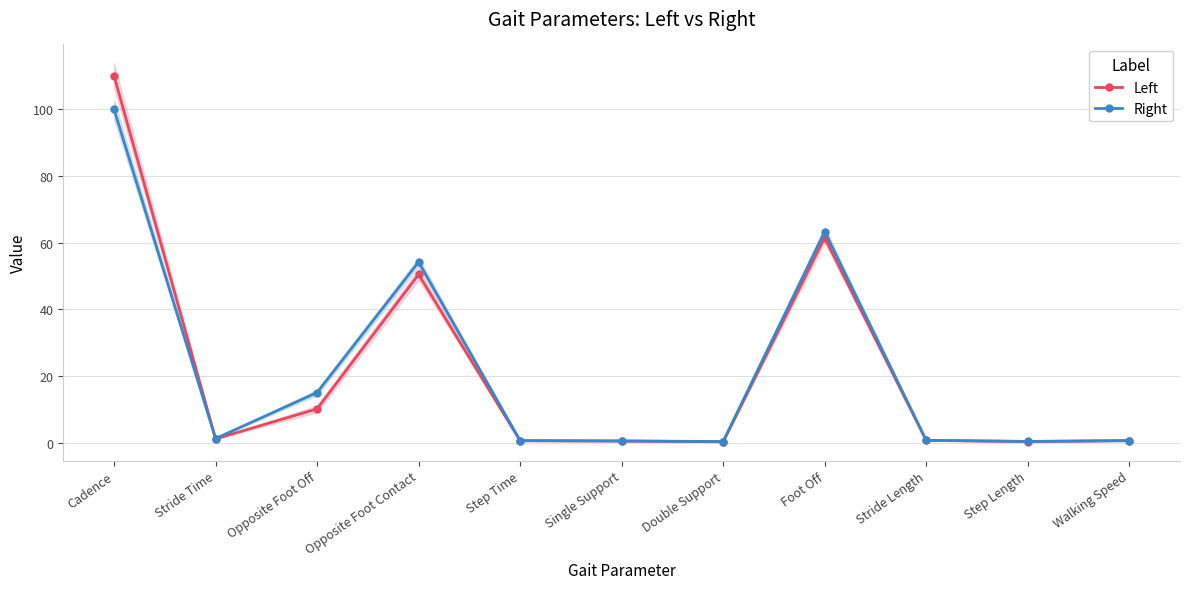

How many categories are shown in the chart?

11